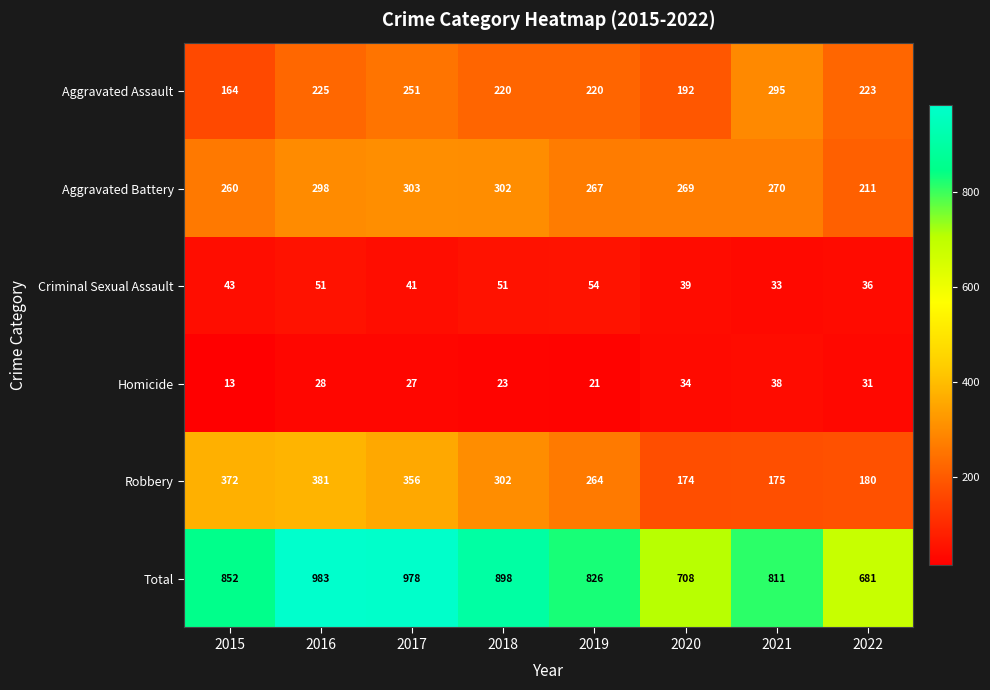

Where does the Aggravated Battery series first go above 270?

2016